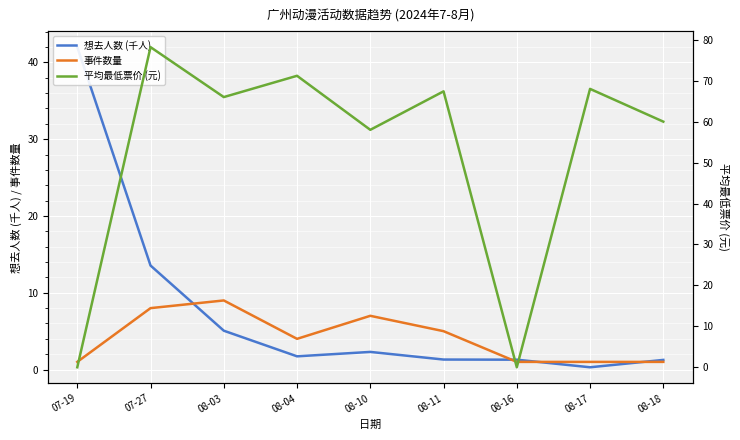

How many lines are shown in the chart?

3